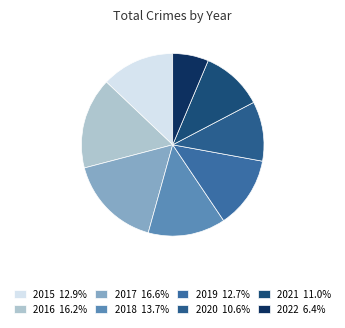

Count the number of slices in the pie.

8